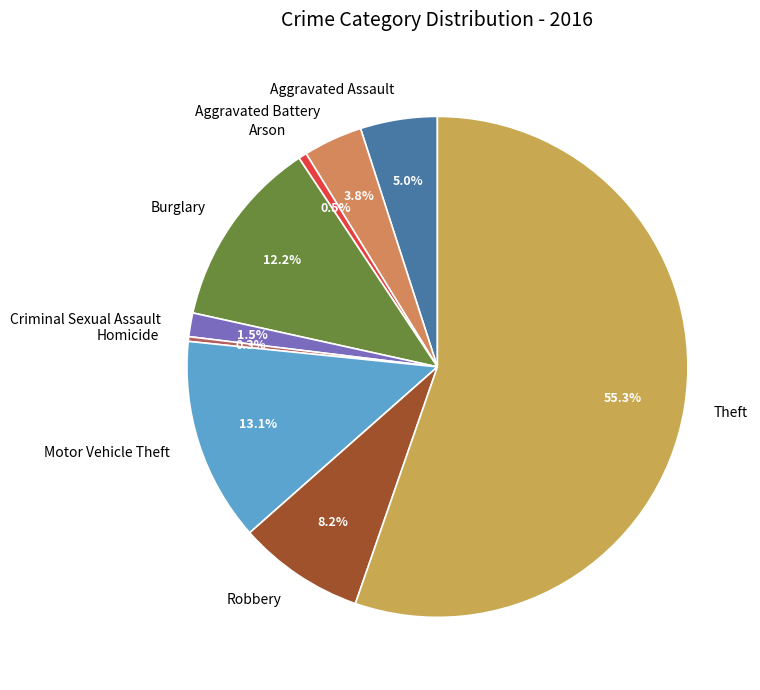

Does any single category account for the majority?

Yes